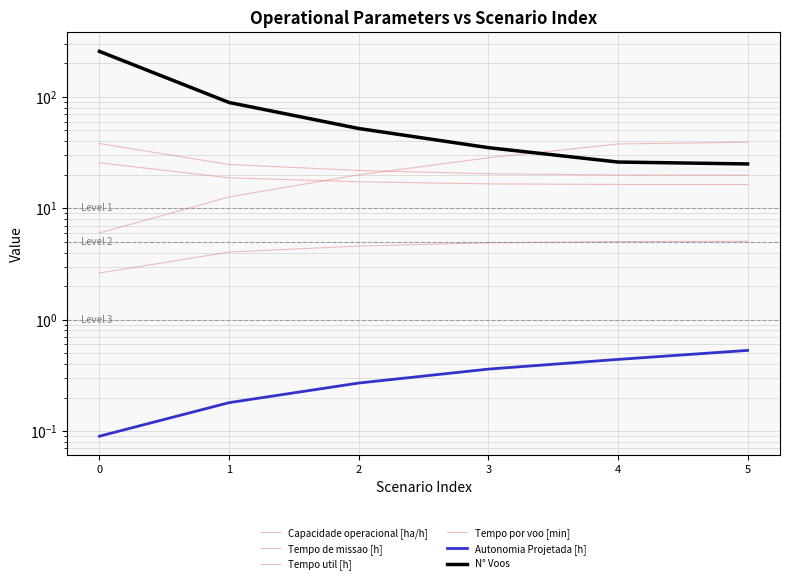

The Tempo util [h] series shows 16.4 at 4. True or false?

True